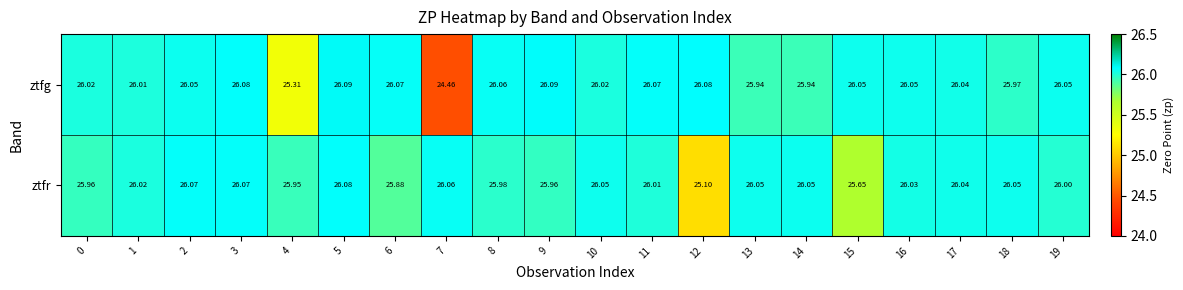

Which series has the largest total across all categories?

ztfr